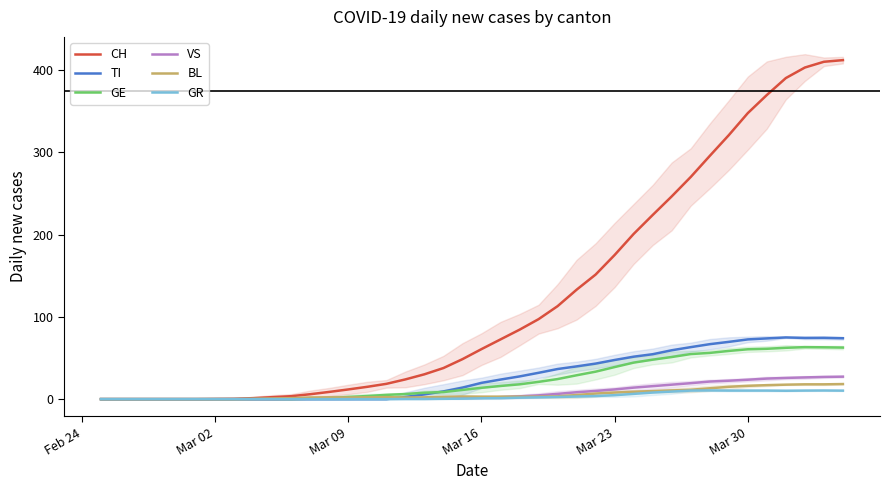

Which series has the widest spread of values?

CH